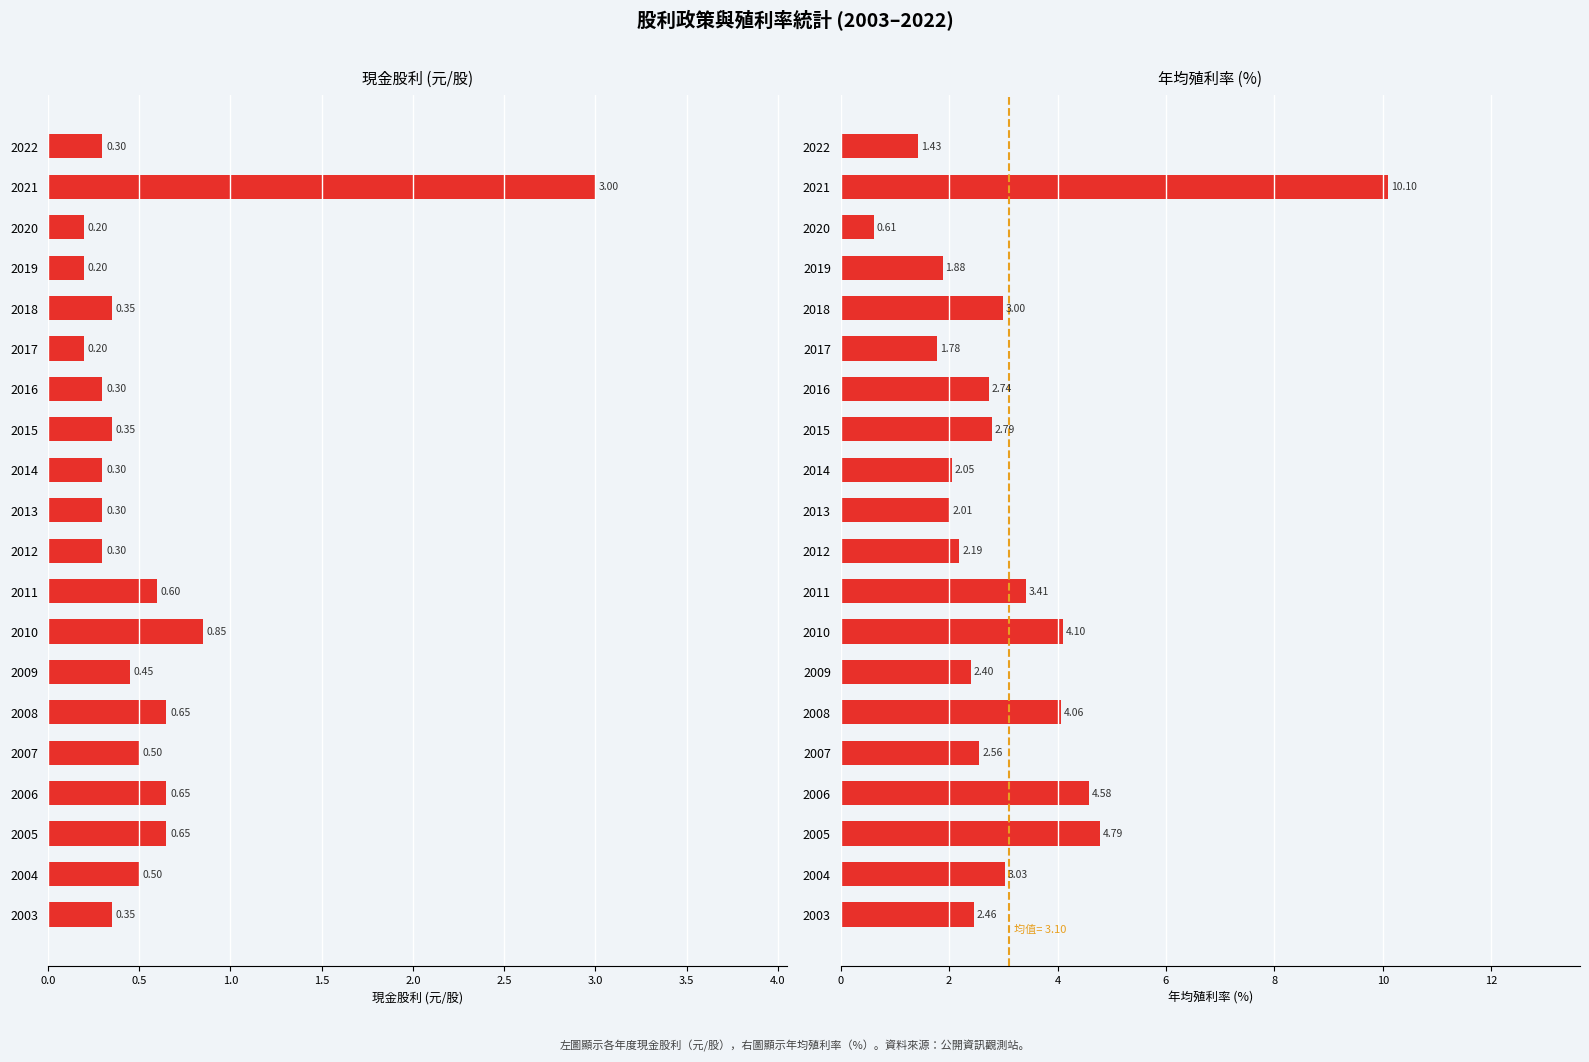

Reading right to left, extract all data points from this chart.

現金股利: 0.3	0.5	0.7	0.7	0.5	0.7	0.5	0.8	0.6	0.3	0.3	0.3	0.3	0.3	0.2	0.3	0.2	0.2	3.0	0.3
年均殖利率(%): 2.5	3.0	4.8	4.6	2.6	4.1	2.4	4.1	3.4	2.2	2.0	2.0	2.8	2.7	1.8	3.0	1.9	0.6	10.1	1.4